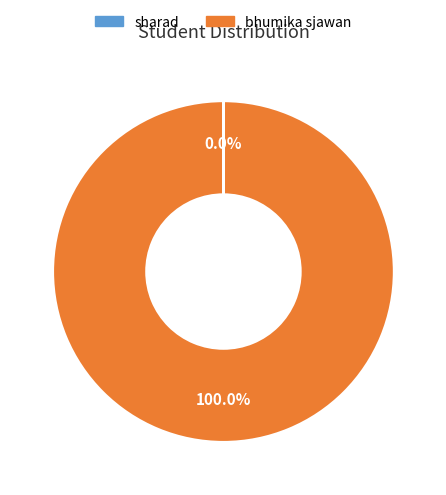

Which slice represents more than half of the pie?

bhumika sjawan